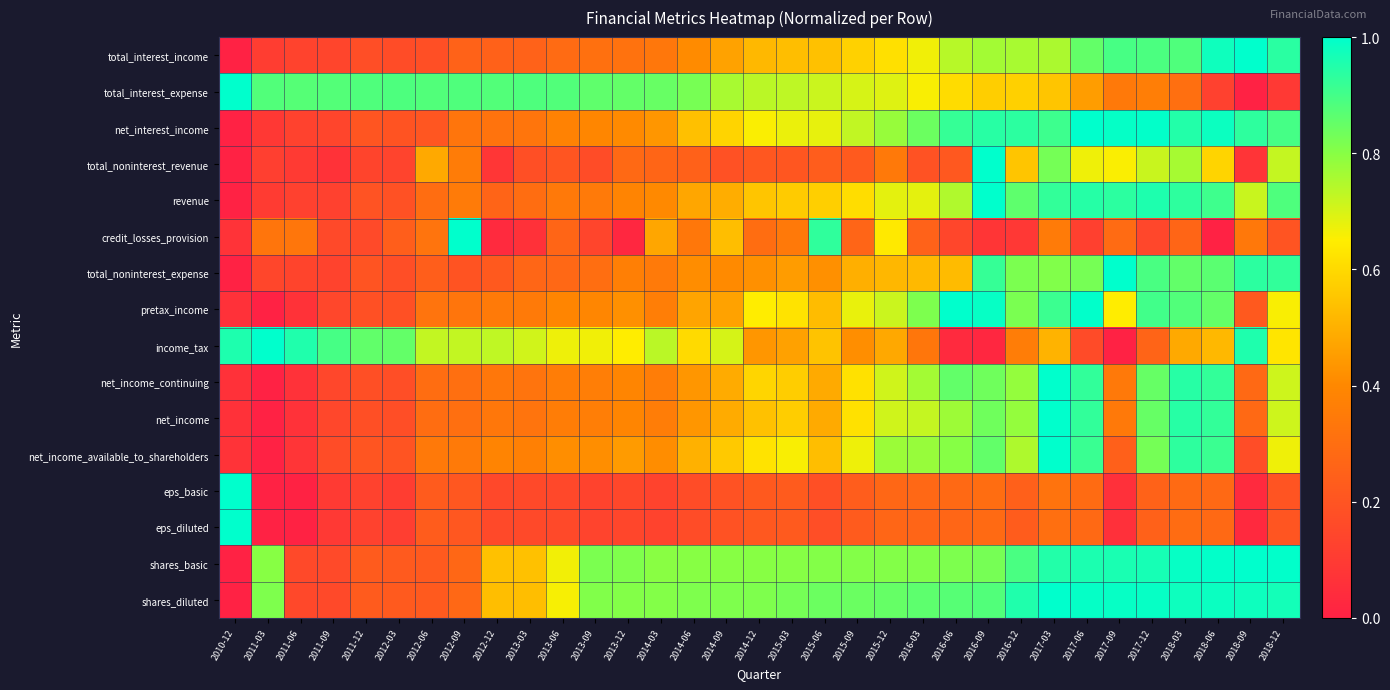

What is the spread (max minus min) of values at 2013-06?

0.7